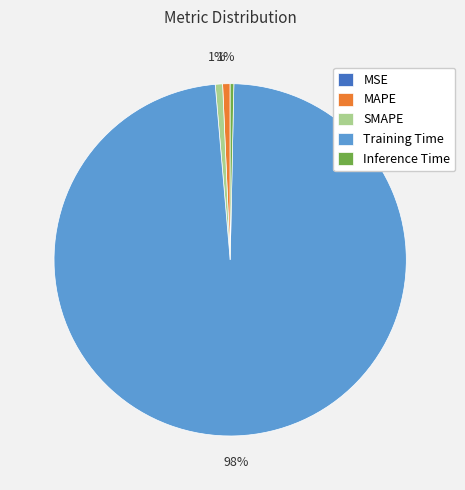

What is the largest slice in the pie chart?

Training Time